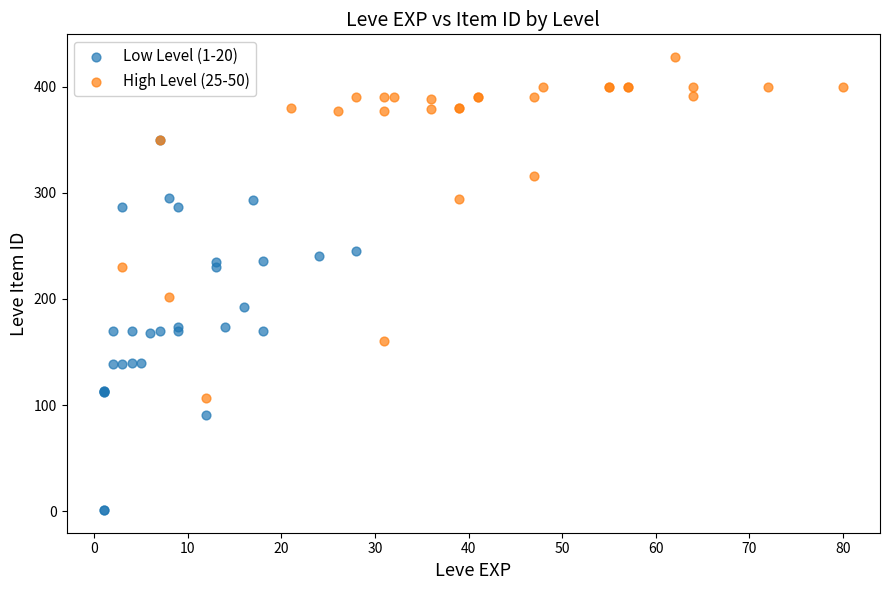

Which series contains the highest Y value?

High Level (25-50)